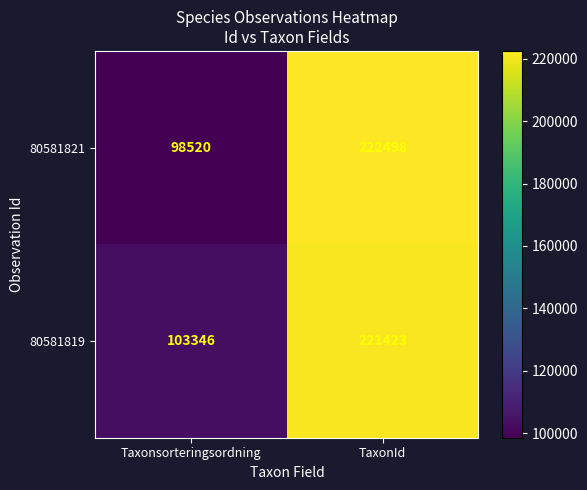

List the series in order of their peak value, lowest first.

80581819, 80581821